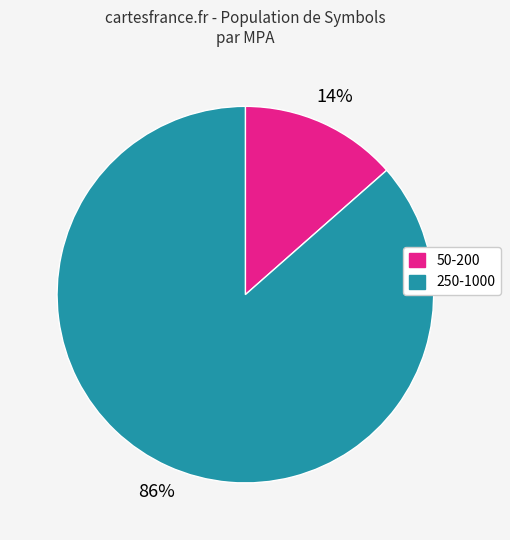

To the nearest percent, what is the average slice percentage?

50%